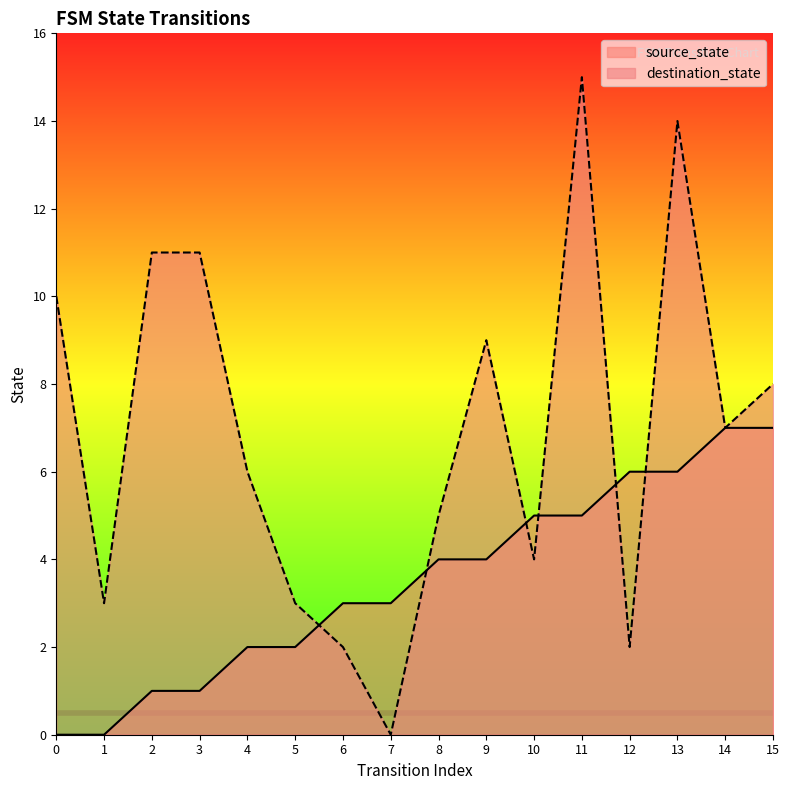

How many times do source_state and destination_state cross each other?

6